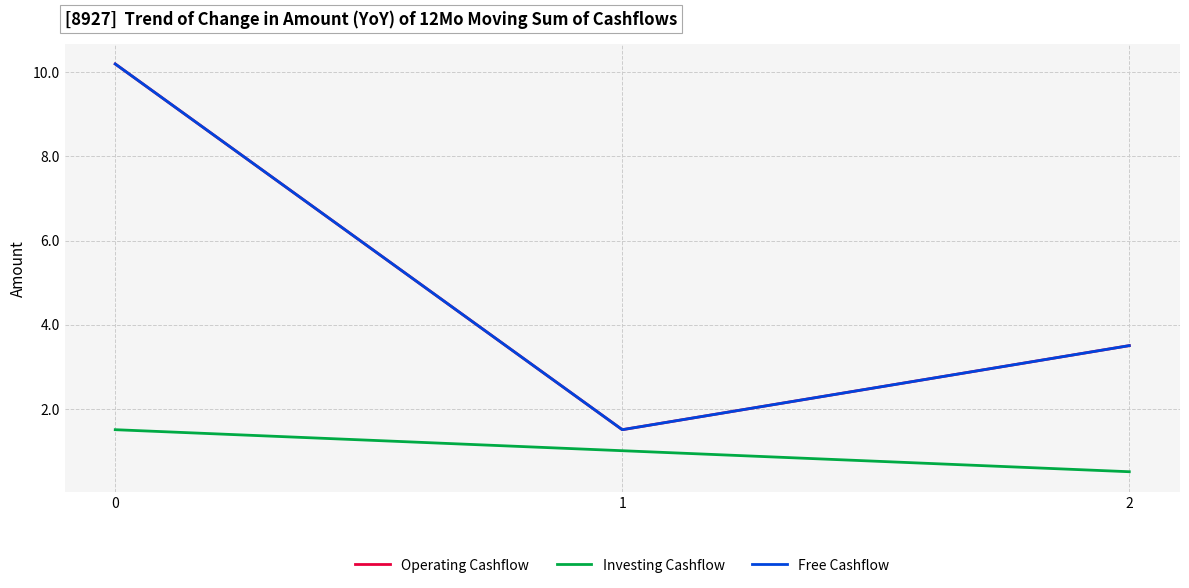

True or false: Investing Cashflow has a value of 1.3 at 1.

False